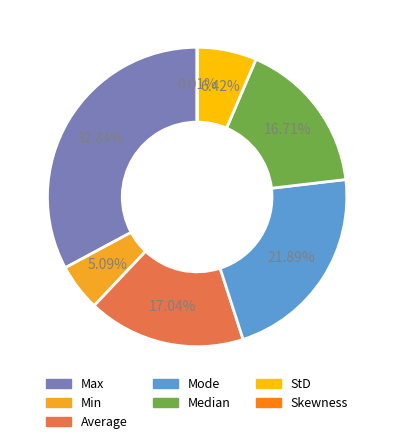

Do Average and StD together represent more than half of the pie?

No